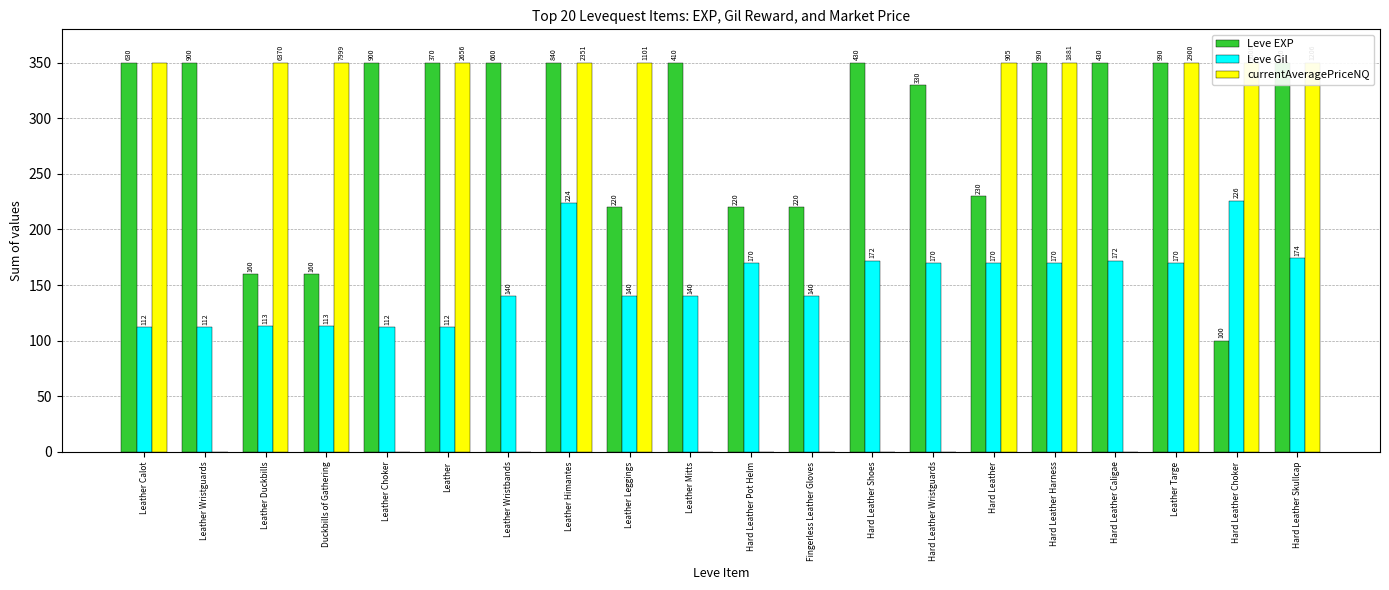

The value of currentAveragePriceNQ at Leather Wristbands is 0. True or false?

True